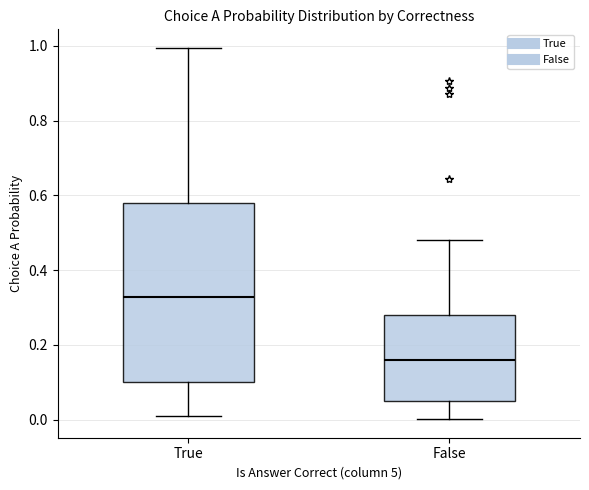

Where does the lower whisker of the box for True end on the y-axis? The values are not printed on the chart, so give them approximately, as read against the axis.

0.00